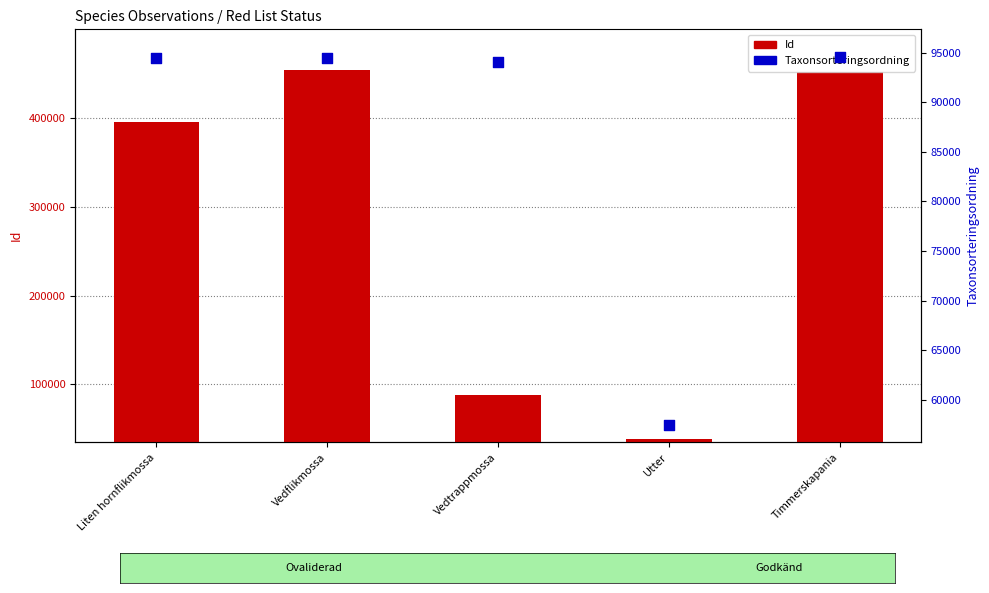

Which series has the largest total across all categories?

Id (observation)